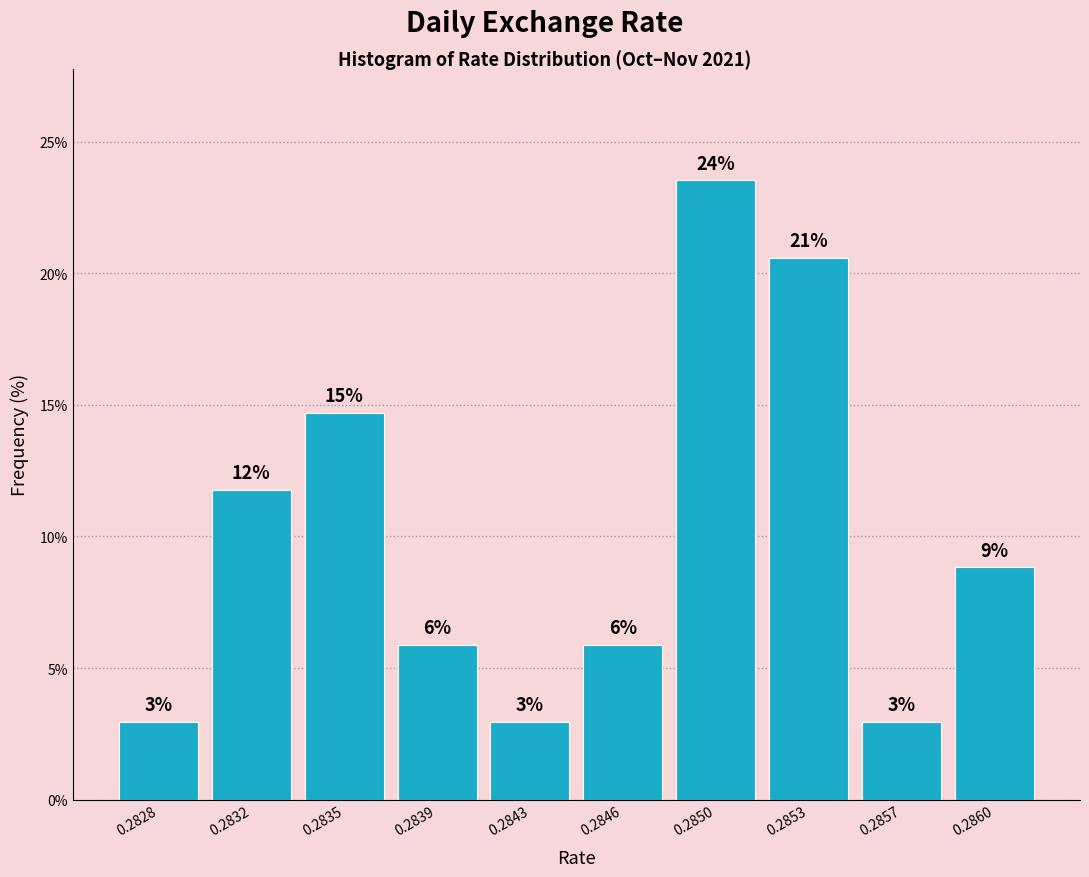

How many bars are there in total?

10